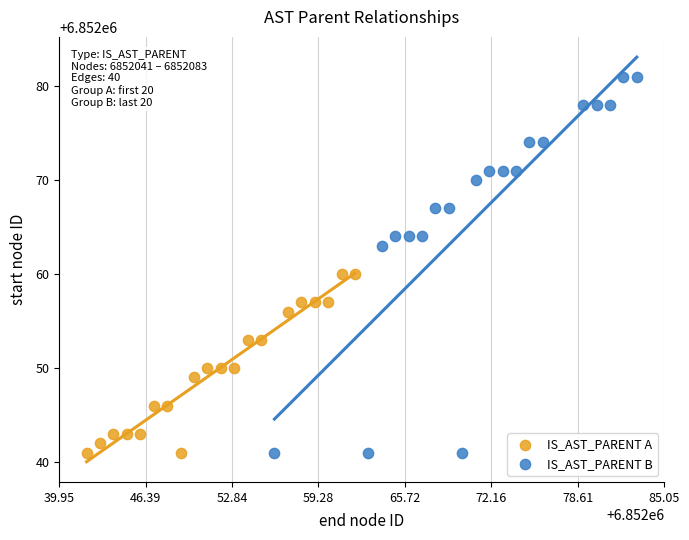

Which series has the largest Y range (max minus min)?

IS_AST_PARENT B